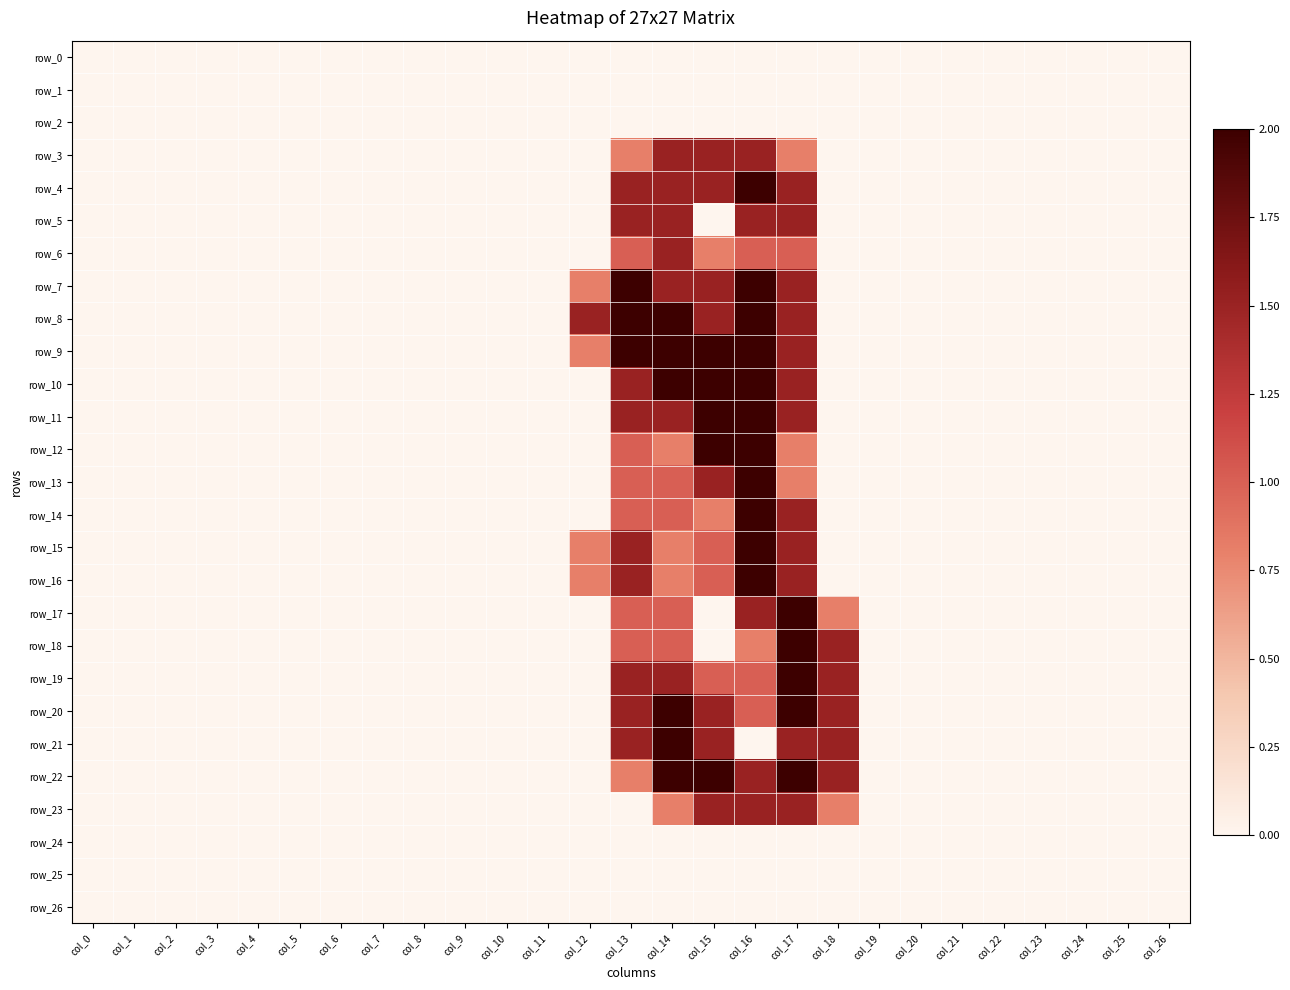

Reading left to right, extract all data points from this chart.

row_0: 0.0	0.0	0.0	0.0	0.0	0.0	0.0	0.0	0.0	0.0	0.0	0.0	0.0	0.0	0.0	0.0	0.0	0.0	0.0	0.0	0.0	0.0	0.0	0.0	0.0	0.0	0.0
row_1: 0.0	0.0	0.0	0.0	0.0	0.0	0.0	0.0	0.0	0.0	0.0	0.0	0.0	0.0	0.0	0.0	0.0	0.0	0.0	0.0	0.0	0.0	0.0	0.0	0.0	0.0	0.0
row_2: 0.0	0.0	0.0	0.0	0.0	0.0	0.0	0.0	0.0	0.0	0.0	0.0	0.0	0.0	0.0	0.0	0.0	0.0	0.0	0.0	0.0	0.0	0.0	0.0	0.0	0.0	0.0
row_3: 0.0	0.0	0.0	0.0	0.0	0.0	0.0	0.0	0.0	0.0	0.0	0.0	0.0	0.8	1.5	1.5	1.5	0.8	0.0	0.0	0.0	0.0	0.0	0.0	0.0	0.0	0.0
row_4: 0.0	0.0	0.0	0.0	0.0	0.0	0.0	0.0	0.0	0.0	0.0	0.0	0.0	1.5	1.5	1.5	2.0	1.5	0.0	0.0	0.0	0.0	0.0	0.0	0.0	0.0	0.0
row_5: 0.0	0.0	0.0	0.0	0.0	0.0	0.0	0.0	0.0	0.0	0.0	0.0	0.0	1.5	1.5	0.0	1.5	1.5	0.0	0.0	0.0	0.0	0.0	0.0	0.0	0.0	0.0
row_6: 0.0	0.0	0.0	0.0	0.0	0.0	0.0	0.0	0.0	0.0	0.0	0.0	0.0	1.0	1.5	0.8	1.0	1.0	0.0	0.0	0.0	0.0	0.0	0.0	0.0	0.0	0.0
row_7: 0.0	0.0	0.0	0.0	0.0	0.0	0.0	0.0	0.0	0.0	0.0	0.0	0.8	2.0	1.5	1.5	2.0	1.5	0.0	0.0	0.0	0.0	0.0	0.0	0.0	0.0	0.0
row_8: 0.0	0.0	0.0	0.0	0.0	0.0	0.0	0.0	0.0	0.0	0.0	0.0	1.5	2.0	2.0	1.5	2.0	1.5	0.0	0.0	0.0	0.0	0.0	0.0	0.0	0.0	0.0
row_9: 0.0	0.0	0.0	0.0	0.0	0.0	0.0	0.0	0.0	0.0	0.0	0.0	0.8	2.0	2.0	2.0	2.0	1.5	0.0	0.0	0.0	0.0	0.0	0.0	0.0	0.0	0.0
row_10: 0.0	0.0	0.0	0.0	0.0	0.0	0.0	0.0	0.0	0.0	0.0	0.0	0.0	1.5	2.0	2.0	2.0	1.5	0.0	0.0	0.0	0.0	0.0	0.0	0.0	0.0	0.0
row_11: 0.0	0.0	0.0	0.0	0.0	0.0	0.0	0.0	0.0	0.0	0.0	0.0	0.0	1.5	1.5	2.0	2.0	1.5	0.0	0.0	0.0	0.0	0.0	0.0	0.0	0.0	0.0
row_12: 0.0	0.0	0.0	0.0	0.0	0.0	0.0	0.0	0.0	0.0	0.0	0.0	0.0	1.0	0.8	2.0	2.0	0.8	0.0	0.0	0.0	0.0	0.0	0.0	0.0	0.0	0.0
row_13: 0.0	0.0	0.0	0.0	0.0	0.0	0.0	0.0	0.0	0.0	0.0	0.0	0.0	1.0	1.0	1.5	2.0	0.8	0.0	0.0	0.0	0.0	0.0	0.0	0.0	0.0	0.0
row_14: 0.0	0.0	0.0	0.0	0.0	0.0	0.0	0.0	0.0	0.0	0.0	0.0	0.0	1.0	1.0	0.8	2.0	1.5	0.0	0.0	0.0	0.0	0.0	0.0	0.0	0.0	0.0
row_15: 0.0	0.0	0.0	0.0	0.0	0.0	0.0	0.0	0.0	0.0	0.0	0.0	0.8	1.5	0.8	1.0	2.0	1.5	0.0	0.0	0.0	0.0	0.0	0.0	0.0	0.0	0.0
row_16: 0.0	0.0	0.0	0.0	0.0	0.0	0.0	0.0	0.0	0.0	0.0	0.0	0.8	1.5	0.8	1.0	2.0	1.5	0.0	0.0	0.0	0.0	0.0	0.0	0.0	0.0	0.0
row_17: 0.0	0.0	0.0	0.0	0.0	0.0	0.0	0.0	0.0	0.0	0.0	0.0	0.0	1.0	1.0	0.0	1.5	2.0	0.8	0.0	0.0	0.0	0.0	0.0	0.0	0.0	0.0
row_18: 0.0	0.0	0.0	0.0	0.0	0.0	0.0	0.0	0.0	0.0	0.0	0.0	0.0	1.0	1.0	0.0	0.8	2.0	1.5	0.0	0.0	0.0	0.0	0.0	0.0	0.0	0.0
row_19: 0.0	0.0	0.0	0.0	0.0	0.0	0.0	0.0	0.0	0.0	0.0	0.0	0.0	1.5	1.5	1.0	1.0	2.0	1.5	0.0	0.0	0.0	0.0	0.0	0.0	0.0	0.0
row_20: 0.0	0.0	0.0	0.0	0.0	0.0	0.0	0.0	0.0	0.0	0.0	0.0	0.0	1.5	2.0	1.5	1.0	2.0	1.5	0.0	0.0	0.0	0.0	0.0	0.0	0.0	0.0
row_21: 0.0	0.0	0.0	0.0	0.0	0.0	0.0	0.0	0.0	0.0	0.0	0.0	0.0	1.5	2.0	1.5	0.0	1.5	1.5	0.0	0.0	0.0	0.0	0.0	0.0	0.0	0.0
row_22: 0.0	0.0	0.0	0.0	0.0	0.0	0.0	0.0	0.0	0.0	0.0	0.0	0.0	0.8	2.0	2.0	1.5	2.0	1.5	0.0	0.0	0.0	0.0	0.0	0.0	0.0	0.0
row_23: 0.0	0.0	0.0	0.0	0.0	0.0	0.0	0.0	0.0	0.0	0.0	0.0	0.0	0.0	0.8	1.5	1.5	1.5	0.8	0.0	0.0	0.0	0.0	0.0	0.0	0.0	0.0
row_24: 0.0	0.0	0.0	0.0	0.0	0.0	0.0	0.0	0.0	0.0	0.0	0.0	0.0	0.0	0.0	0.0	0.0	0.0	0.0	0.0	0.0	0.0	0.0	0.0	0.0	0.0	0.0
row_25: 0.0	0.0	0.0	0.0	0.0	0.0	0.0	0.0	0.0	0.0	0.0	0.0	0.0	0.0	0.0	0.0	0.0	0.0	0.0	0.0	0.0	0.0	0.0	0.0	0.0	0.0	0.0
row_26: 0.0	0.0	0.0	0.0	0.0	0.0	0.0	0.0	0.0	0.0	0.0	0.0	0.0	0.0	0.0	0.0	0.0	0.0	0.0	0.0	0.0	0.0	0.0	0.0	0.0	0.0	0.0